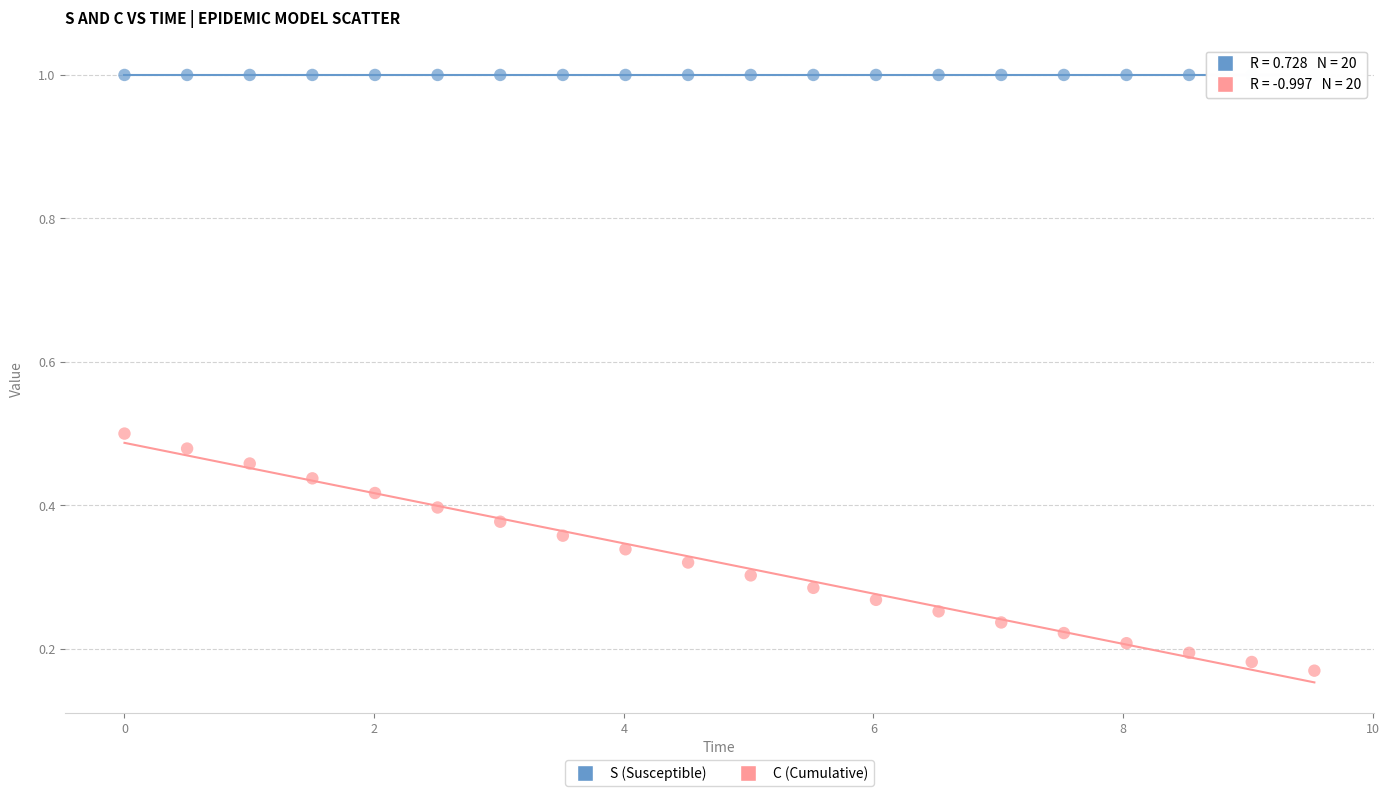

Across all data points, what is the range of X values (max minus min)?

9.5